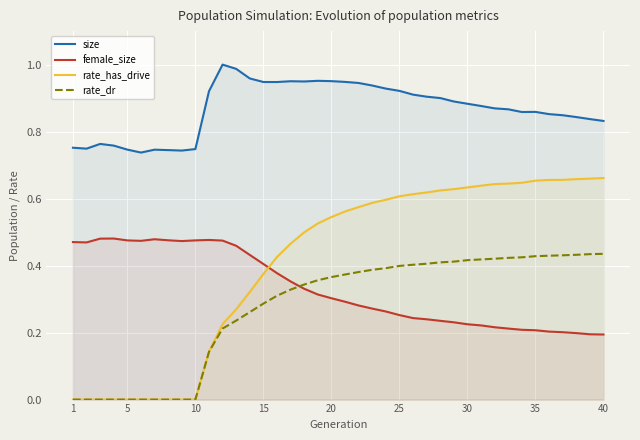

Which series has the largest range (max minus min)?

rate_has_drive